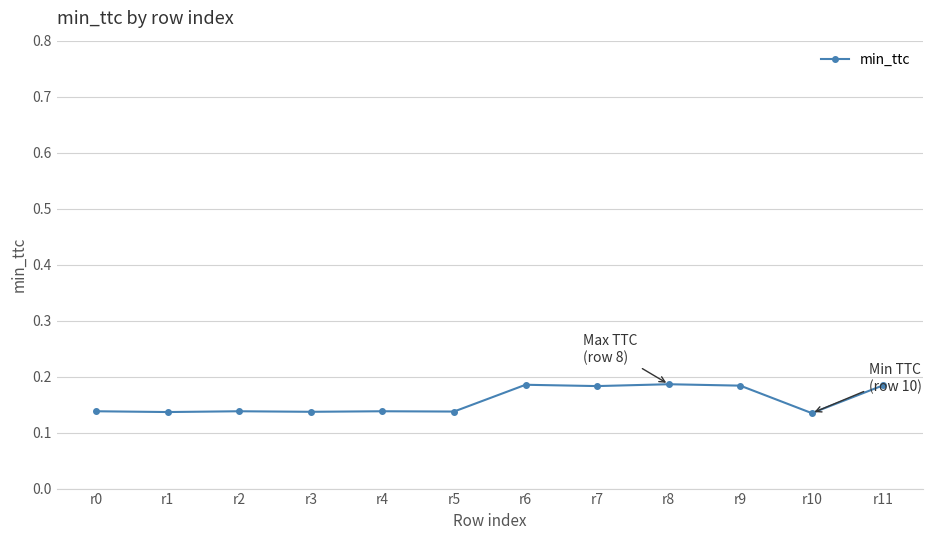

Count the values in the range 0 to 1.

12